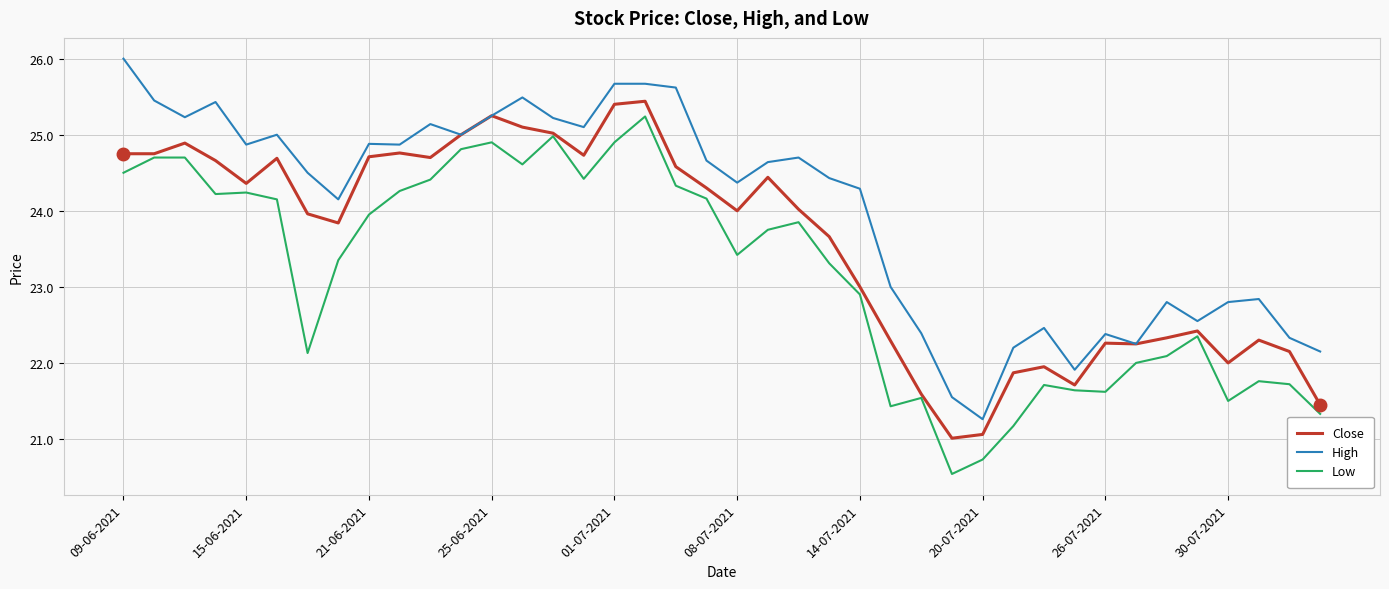

Which series has the largest total across all categories?

High